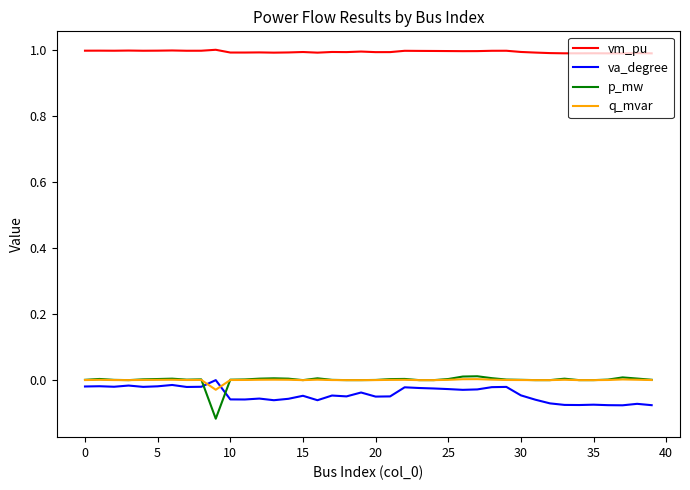

Does the chart have visible grid lines?

No